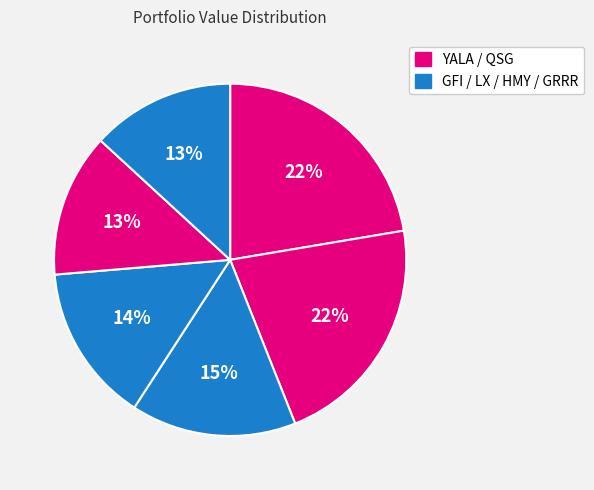

Which category has the biggest portion of the pie?

YALA